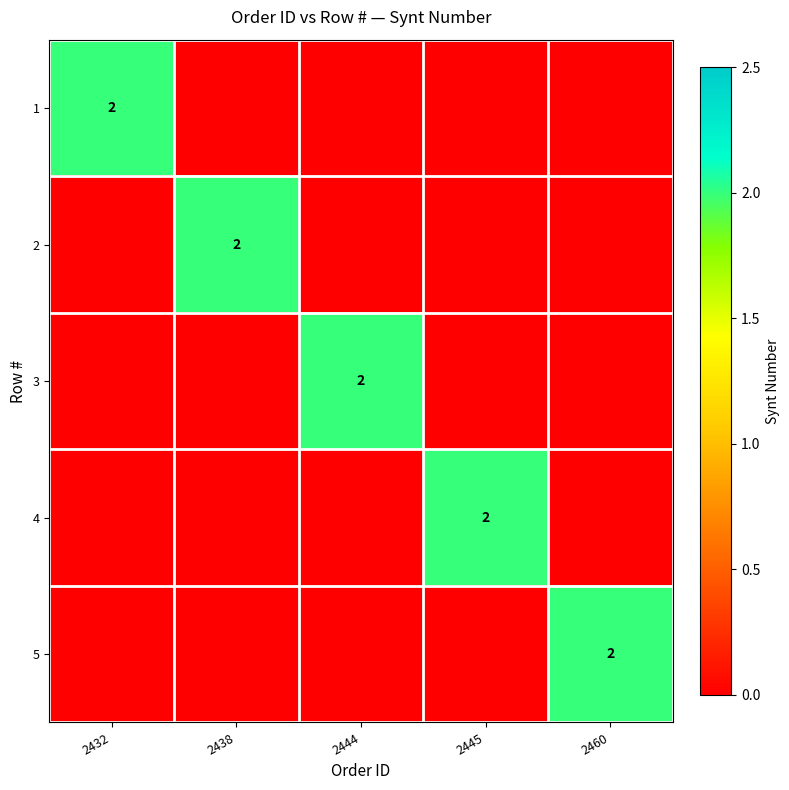

Is it true that 4 equals 1 at 2445?

False